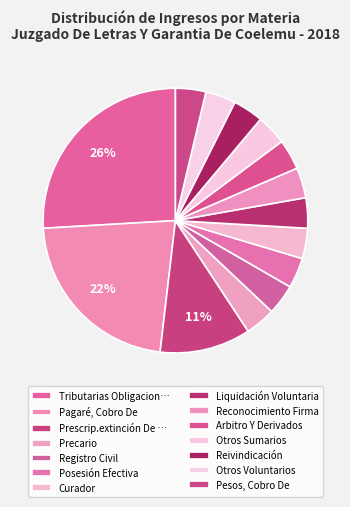

How many slices are in this pie chart?

14